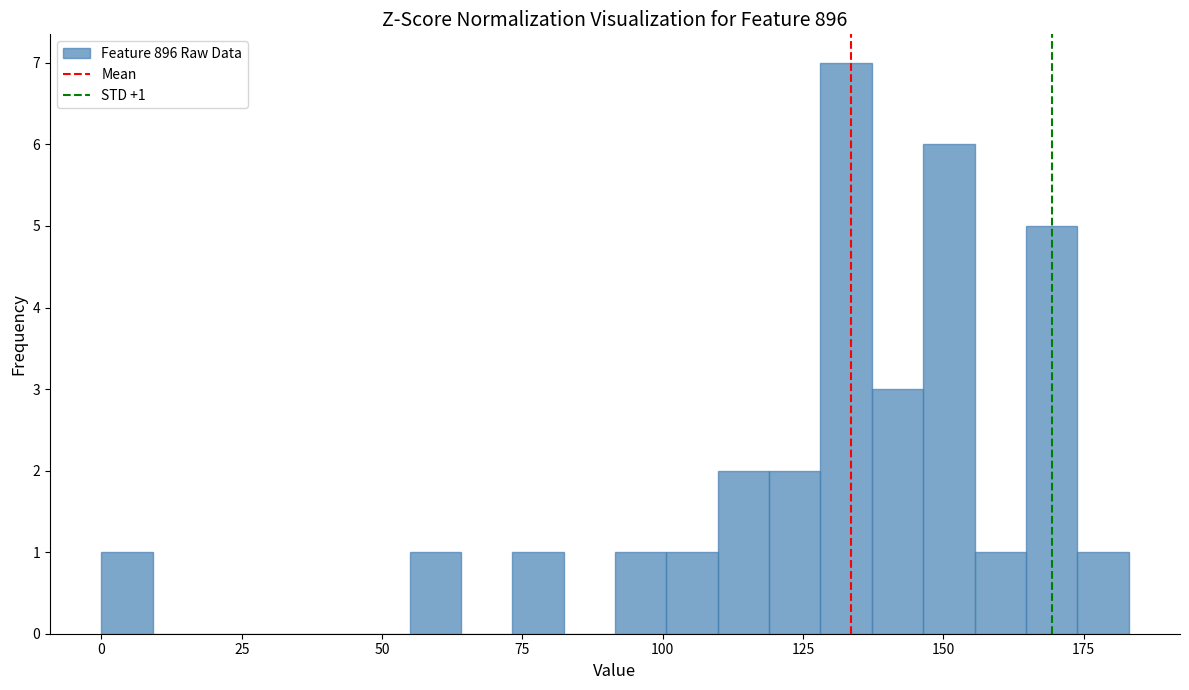

Around what value on the x-axis is the tallest bar? Give the approximate position of its centre, as read against the axis.

135